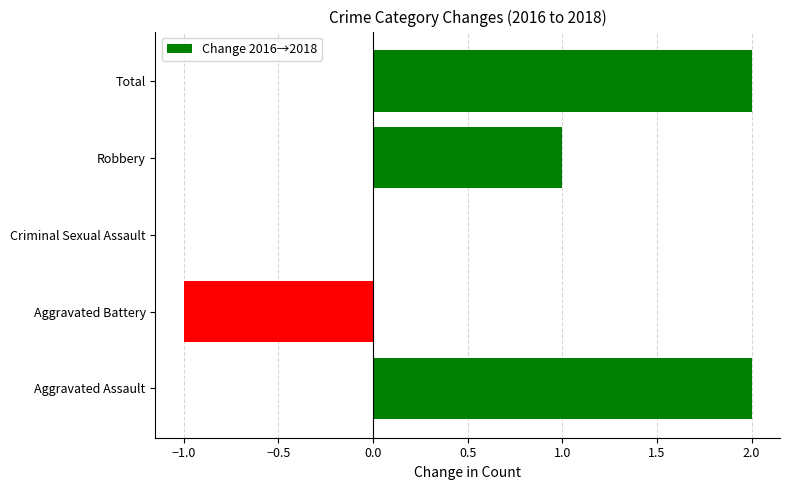

Is it true that the value at Total is 2?

True